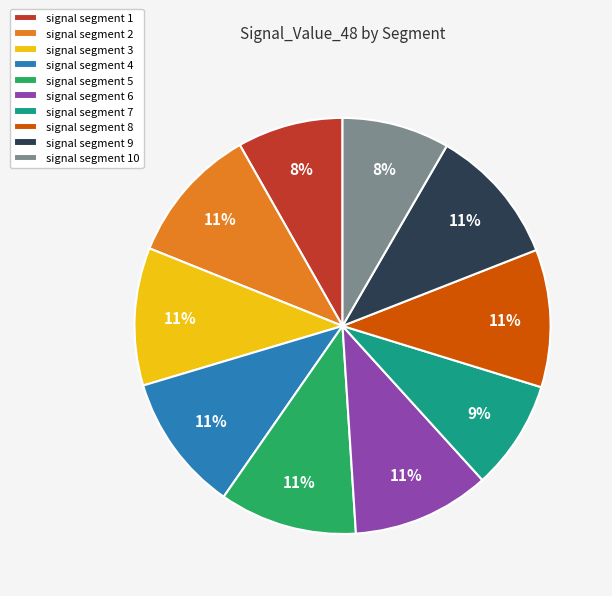

To the nearest percent, what portion does signal segment 7 represent?

9%